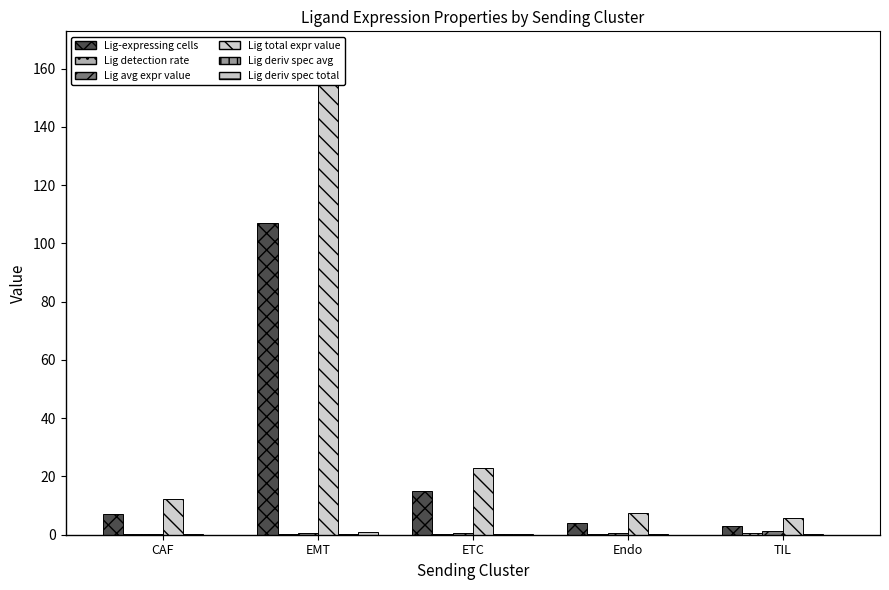

How many bars are there in total?

30